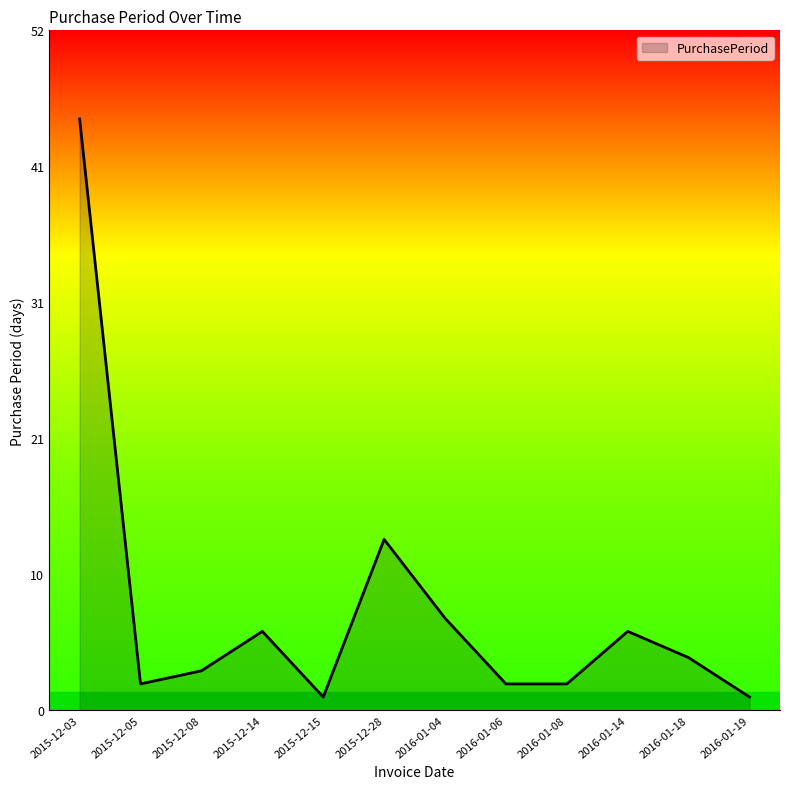

What position from the right is 2016-01-06?

5